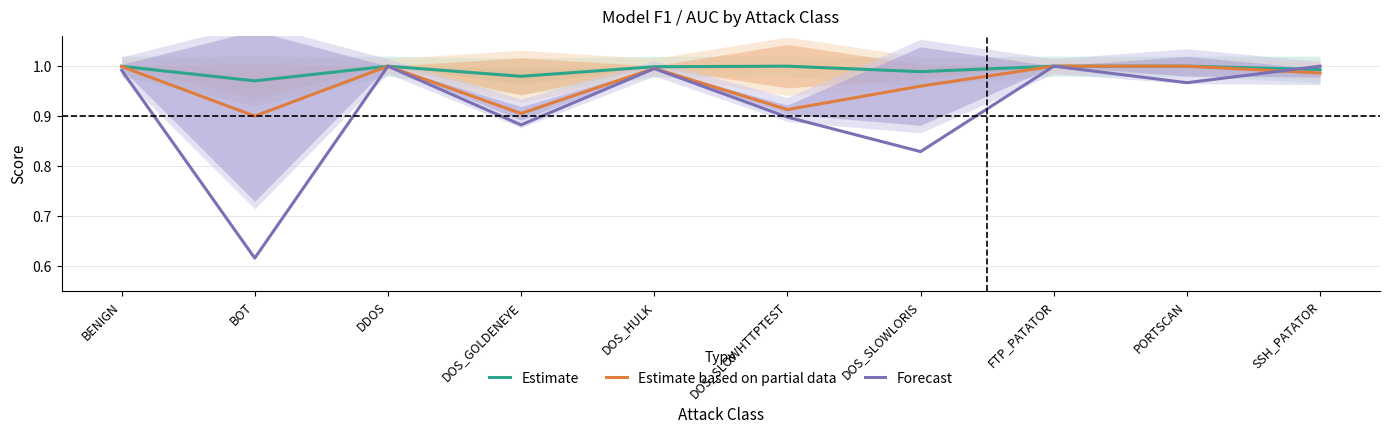

Reading right to left, what are all the values shown in this chart?

Estimate: SSH_PATATOR=1.0	PORTSCAN=1.0	FTP_PATATOR=1.0	DOS_SLOWLORIS=1.0	DOS_SLOWHTTPTEST=1.0	DOS_HULK=1.0	DOS_GOLDENEYE=1.0	DDOS=1.0	BOT=1.0	BENIGN=1.0
Estimate based on partial data: SSH_PATATOR=1.0	PORTSCAN=1.0	FTP_PATATOR=1.0	DOS_SLOWLORIS=1.0	DOS_SLOWHTTPTEST=0.9	DOS_HULK=1.0	DOS_GOLDENEYE=0.9	DDOS=1.0	BOT=0.9	BENIGN=1.0
Forecast: SSH_PATATOR=1.0	PORTSCAN=1.0	FTP_PATATOR=1.0	DOS_SLOWLORIS=0.8	DOS_SLOWHTTPTEST=0.9	DOS_HULK=1.0	DOS_GOLDENEYE=0.9	DDOS=1.0	BOT=0.6	BENIGN=1.0